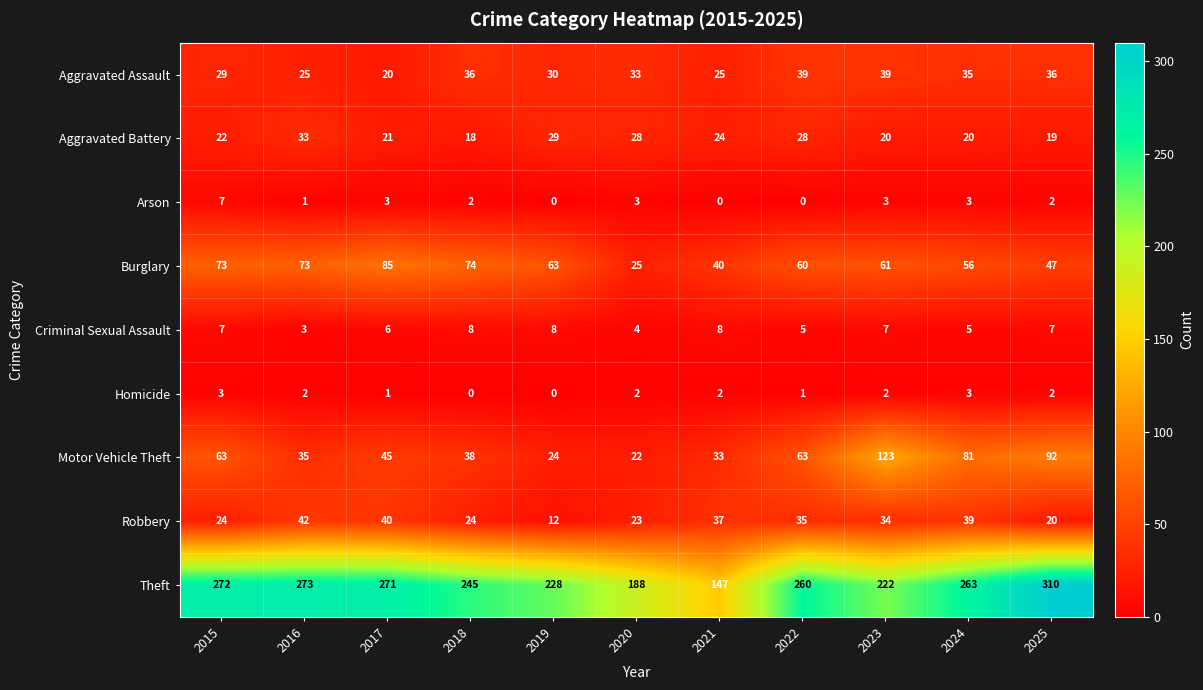

What is the spread (max minus min) of values at 2025?

308